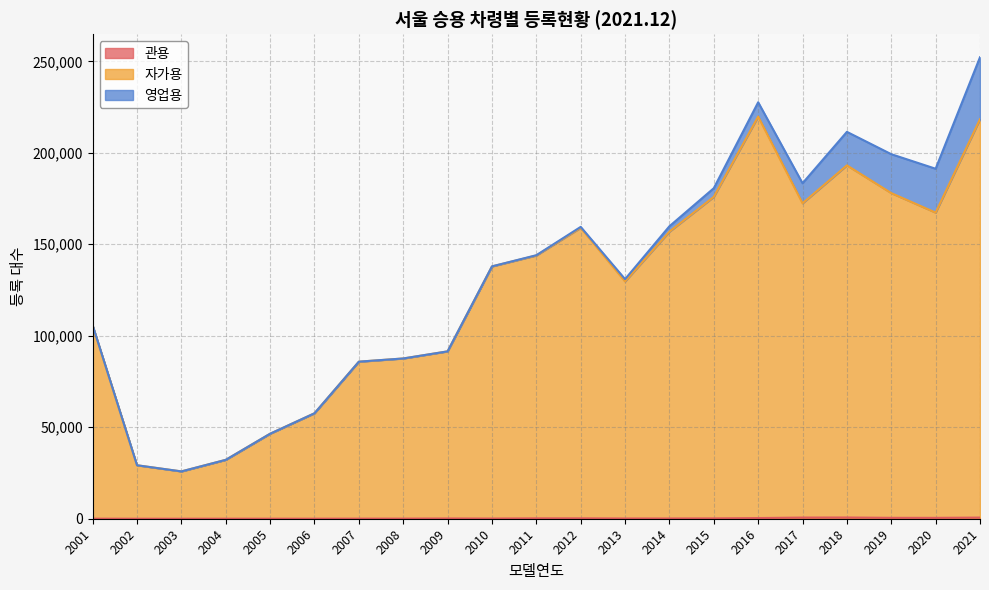

What is the value of the 자가용 point at the 10th from the left?

137890